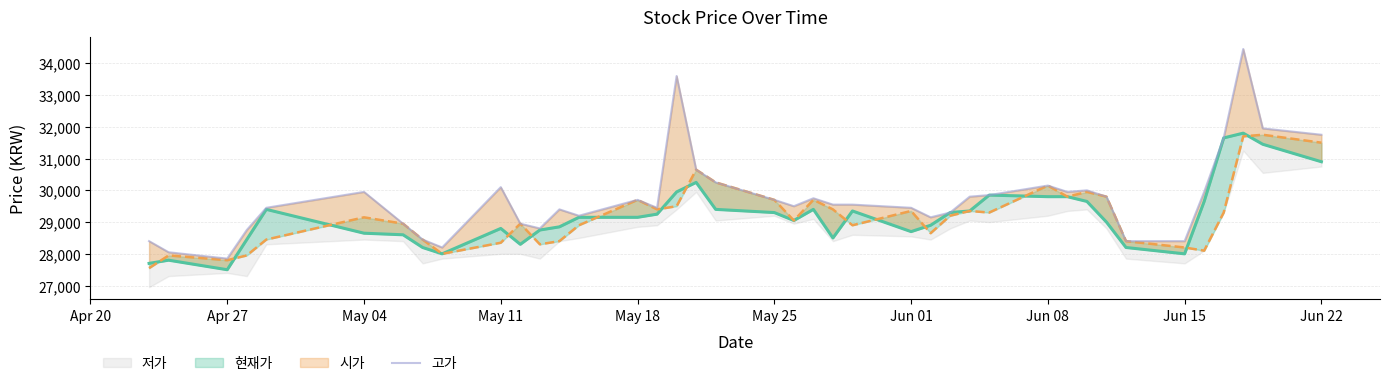

What value does the data have at May 25, to the nearest 50?

29700